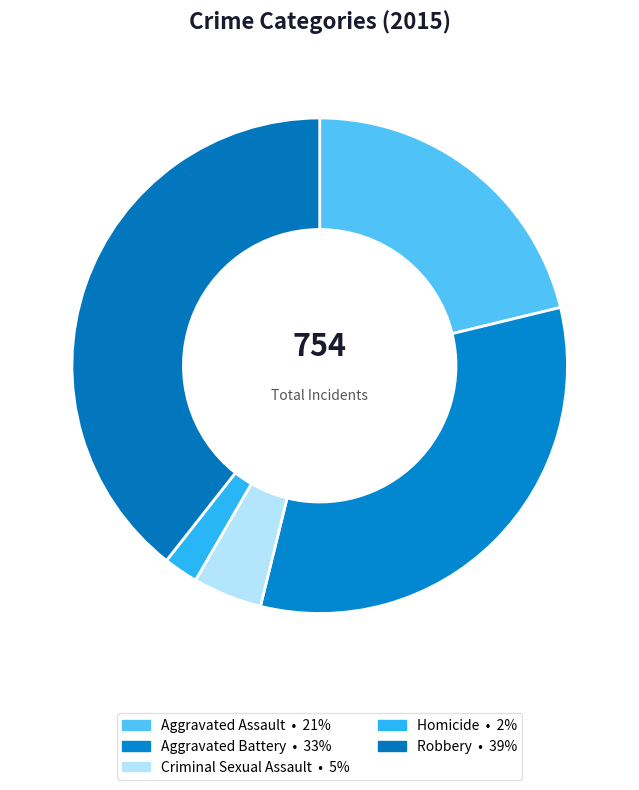

Count the number of slices in the pie.

5